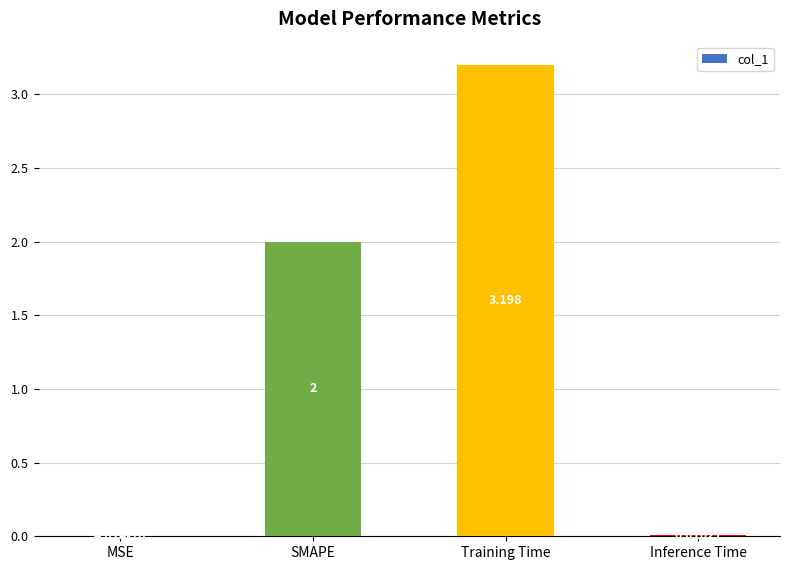

Which has a higher value, MSE or SMAPE?

SMAPE